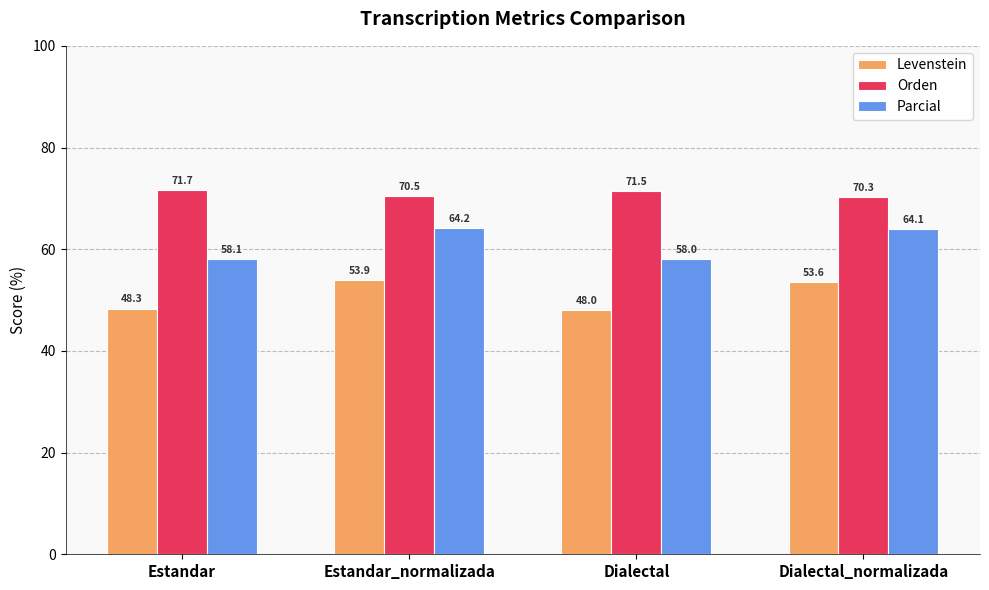

Which category has the highest value across all series?

Estandar